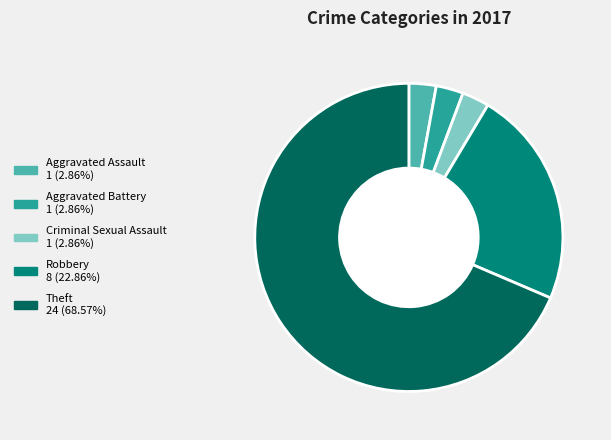

Which category accounts for the majority?

Theft